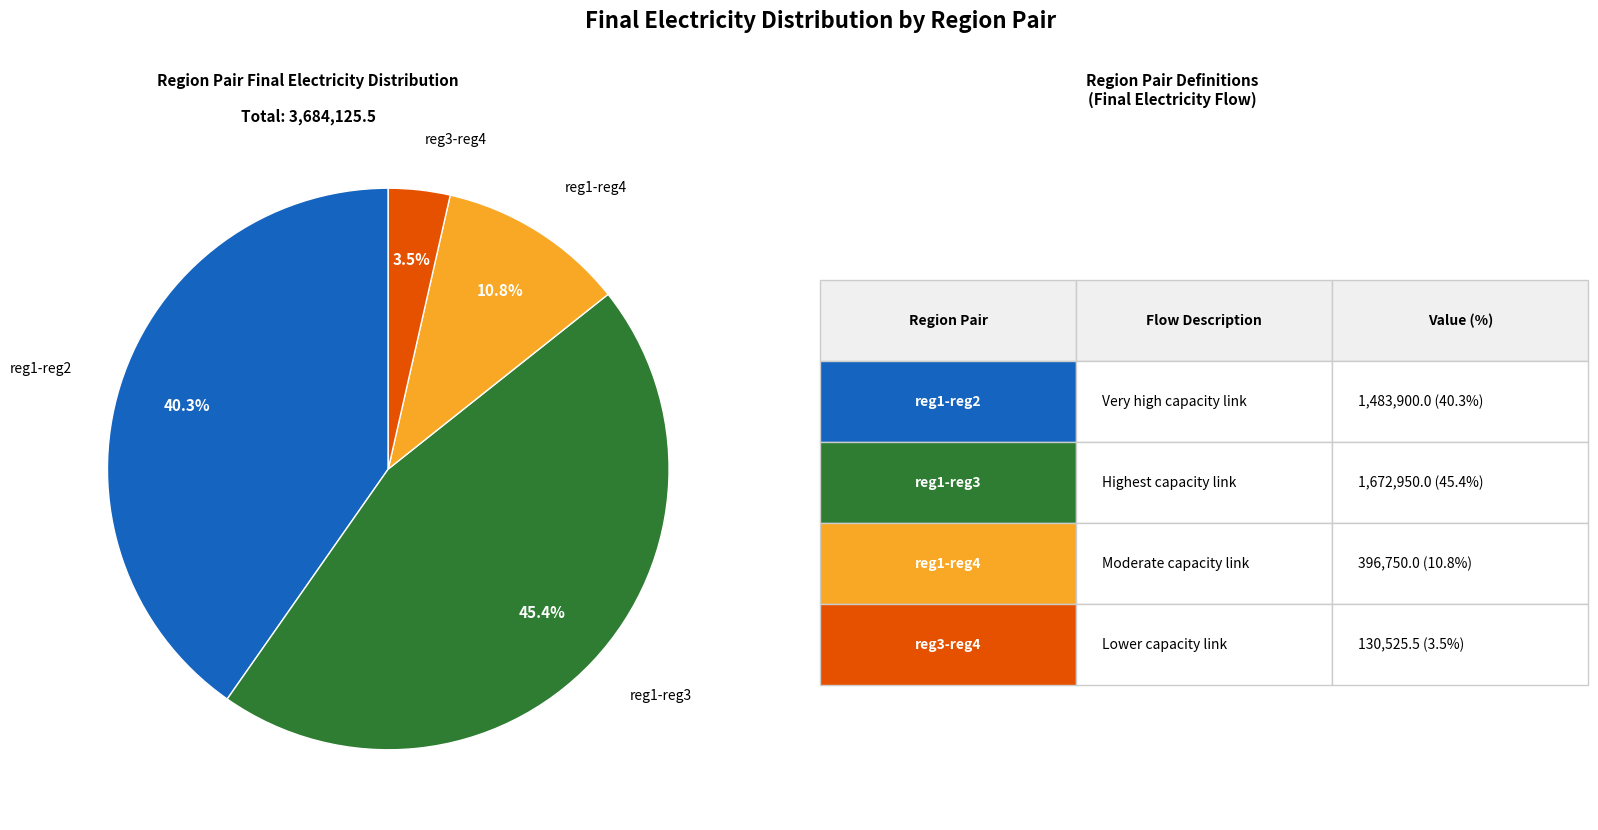

How many slices are in this pie chart?

4